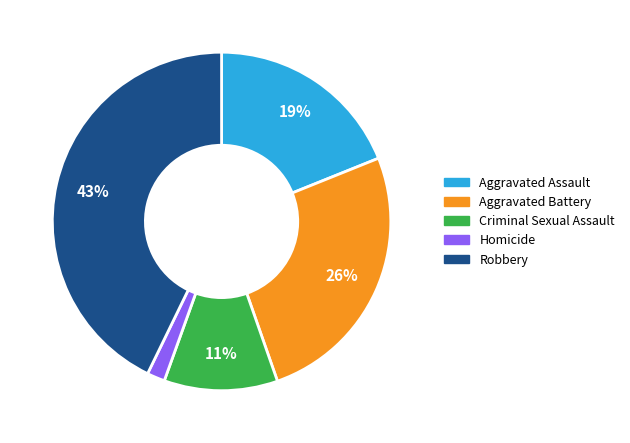

Combined, do Robbery and Homicide account for over 50%?

No